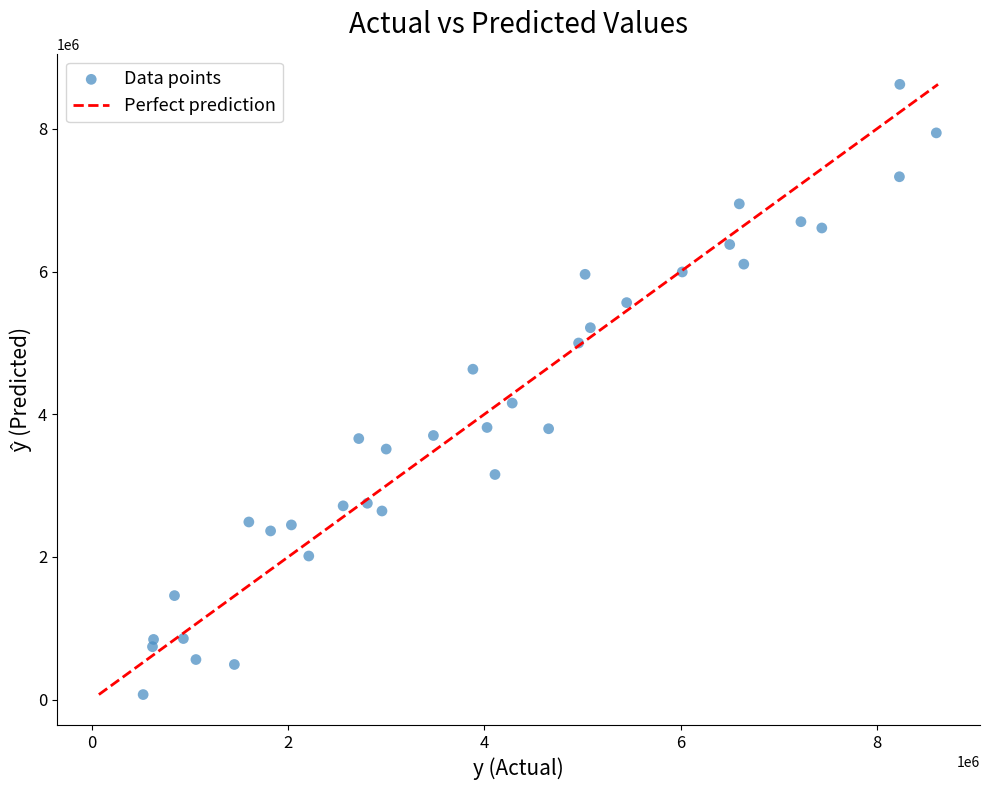

What is the range of X values (max minus min)?

8086770